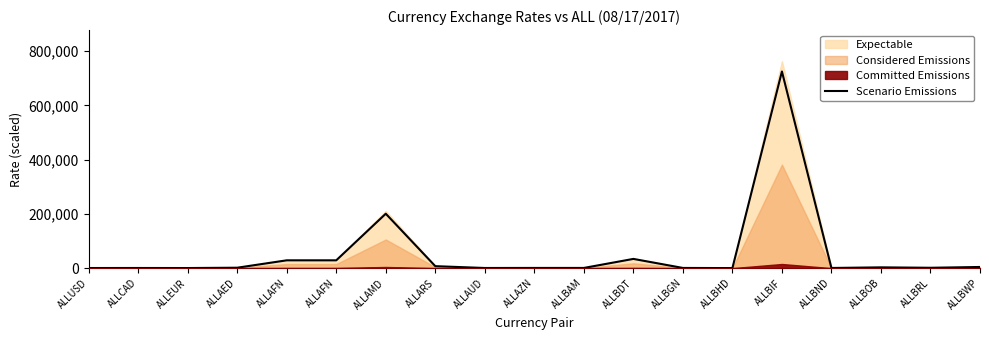

What is the change in value from ALLAED to ALLBAM?

-842.2